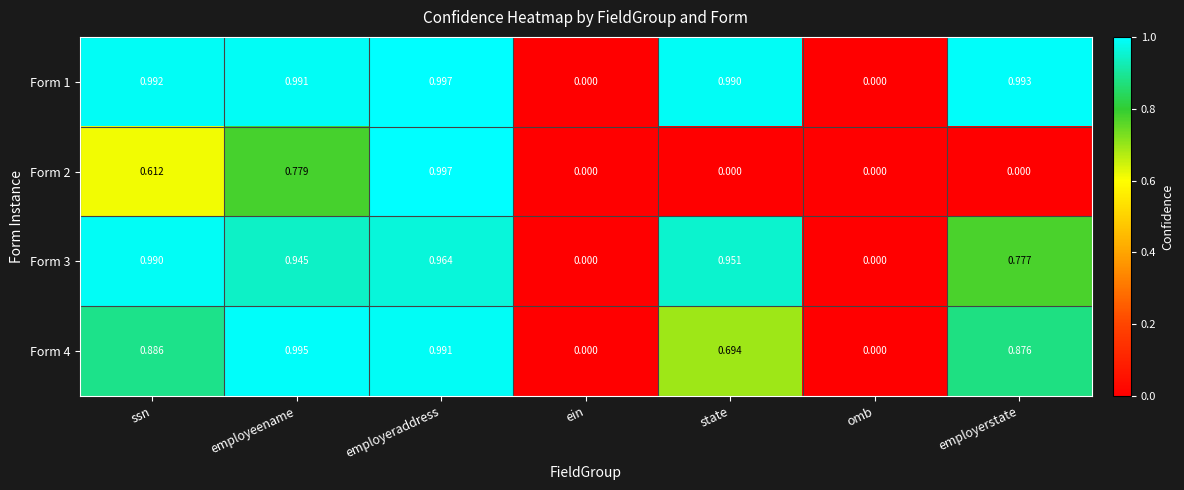

Which label corresponds to the largest value in the chart?

employeraddress